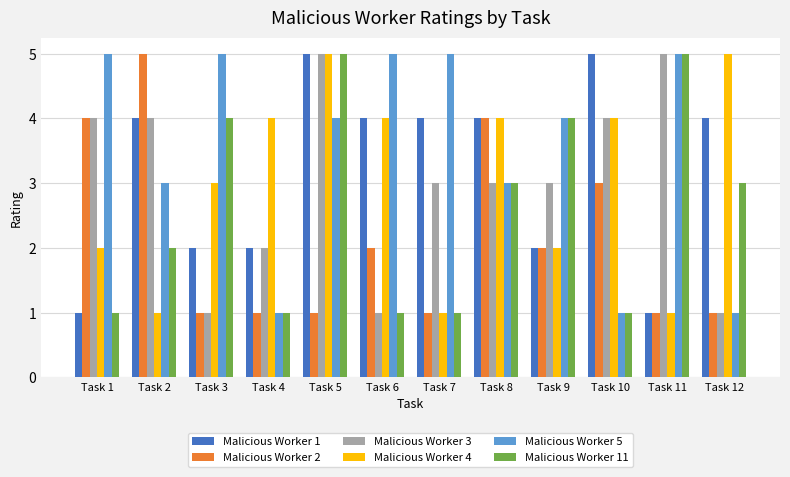

What is the minimum value for Malicious Worker 11?

1